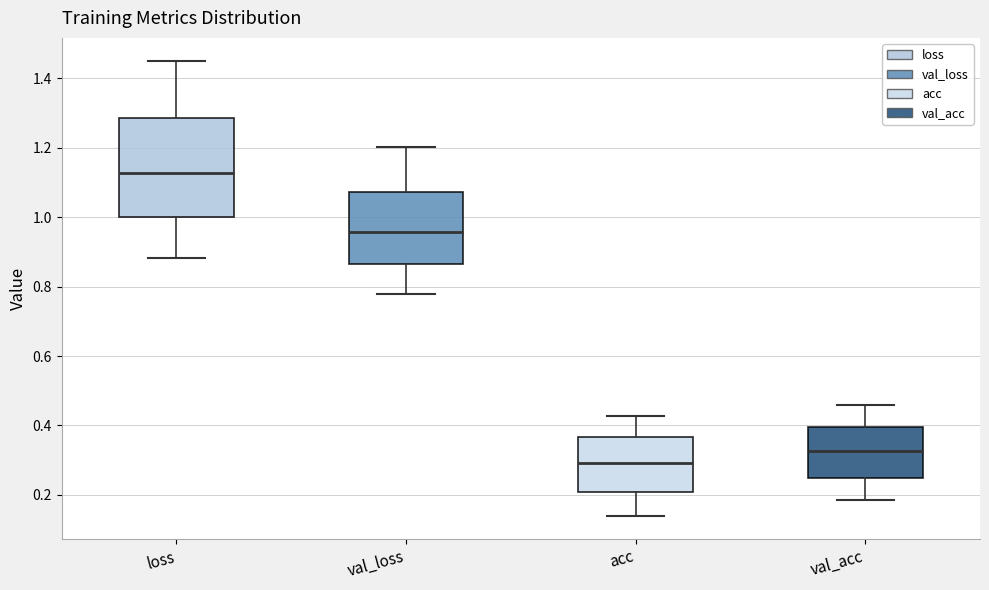

Reading left to right, transcribe this box plot: for each box, give where its median line is, the range the box spans, and where its two whiskers end, as read against the y-axis. The values are not printed on the chart, so give them approximately, as read against the axis.

loss: median 1.12, box 1.00 to 1.28, whiskers 0.88 to 1.46
val_loss: median 0.96, box 0.86 to 1.08, whiskers 0.78 to 1.20
acc: median 0.30, box 0.20 to 0.36, whiskers 0.14 to 0.42
val_acc: median 0.32, box 0.24 to 0.40, whiskers 0.18 to 0.46